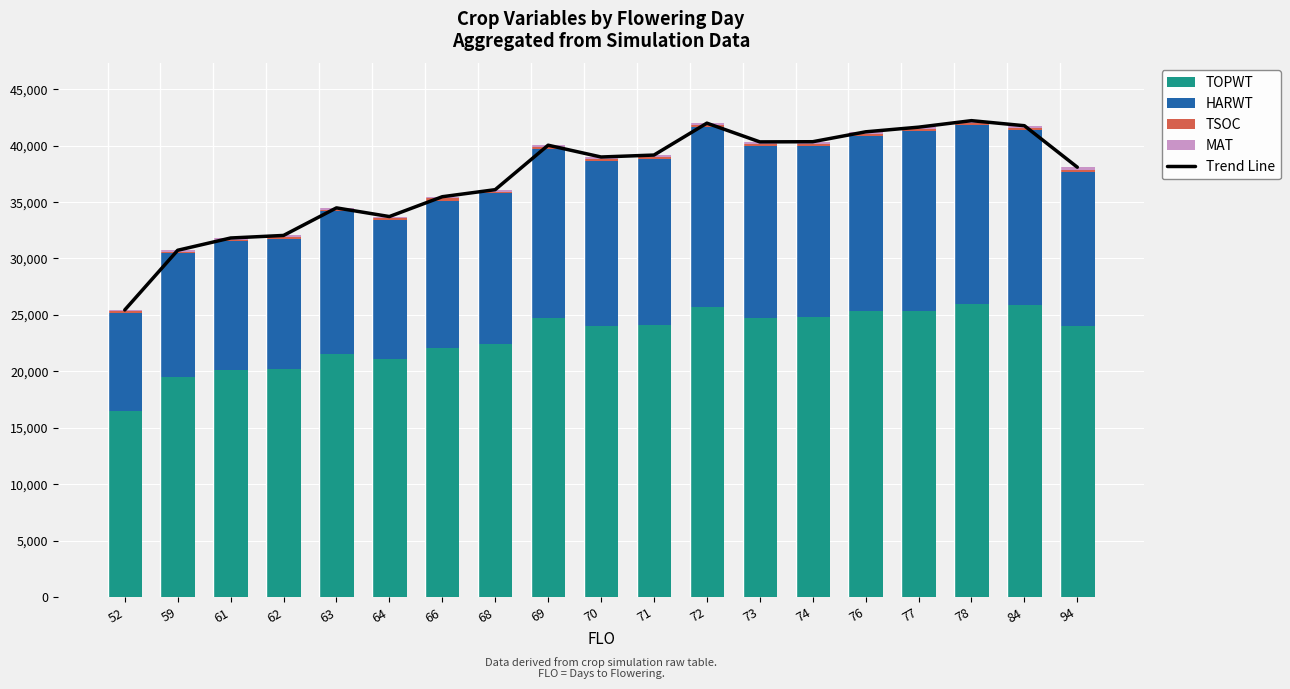

Where does the HARWT series first go above 14618?

69